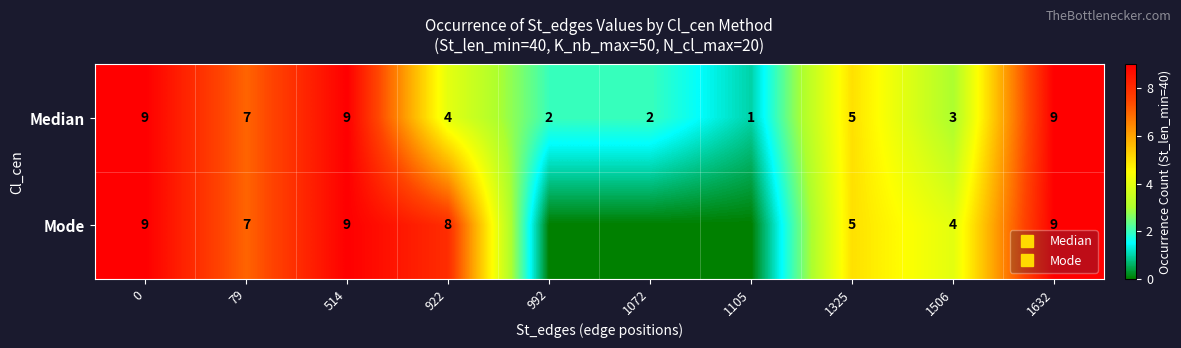

How many data points in Mode are less than 7?

5